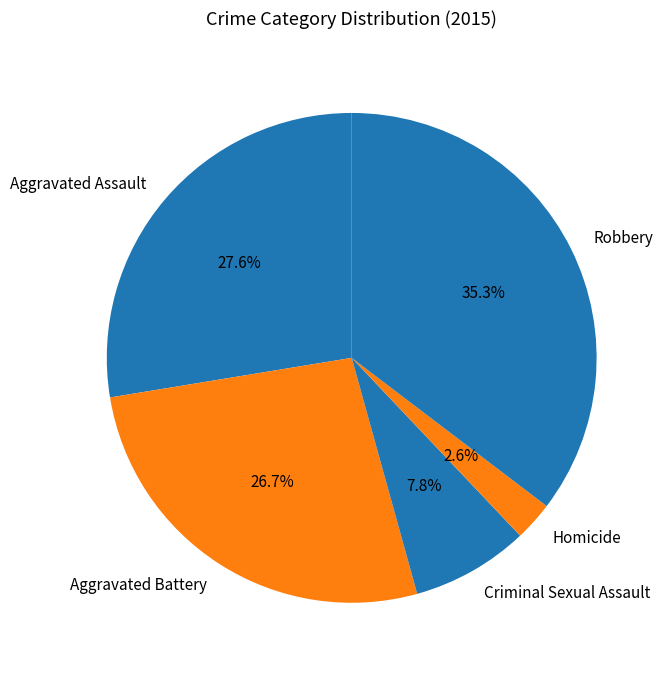

Rank the categories by value from lowest to highest.

Homicide, Criminal Sexual Assault, Aggravated Battery, Aggravated Assault, Robbery